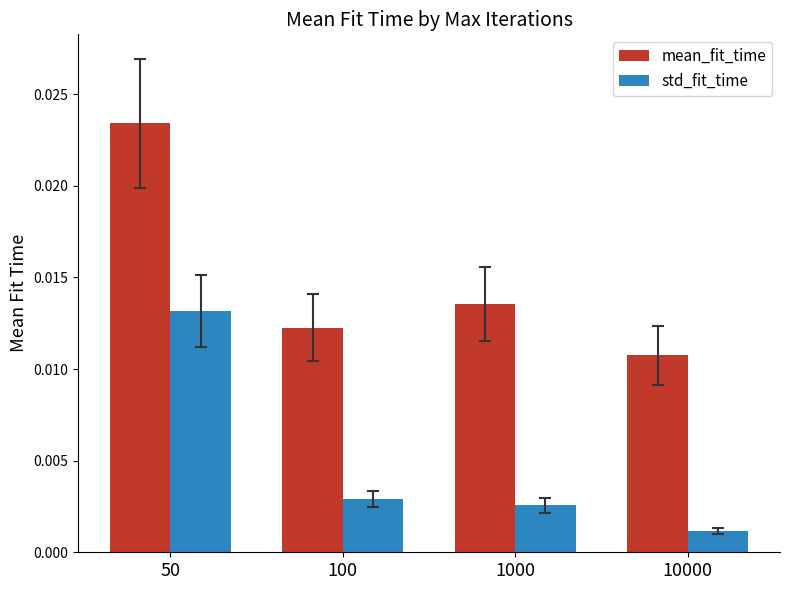

Which category has the highest value in the std_fit_time series?

50